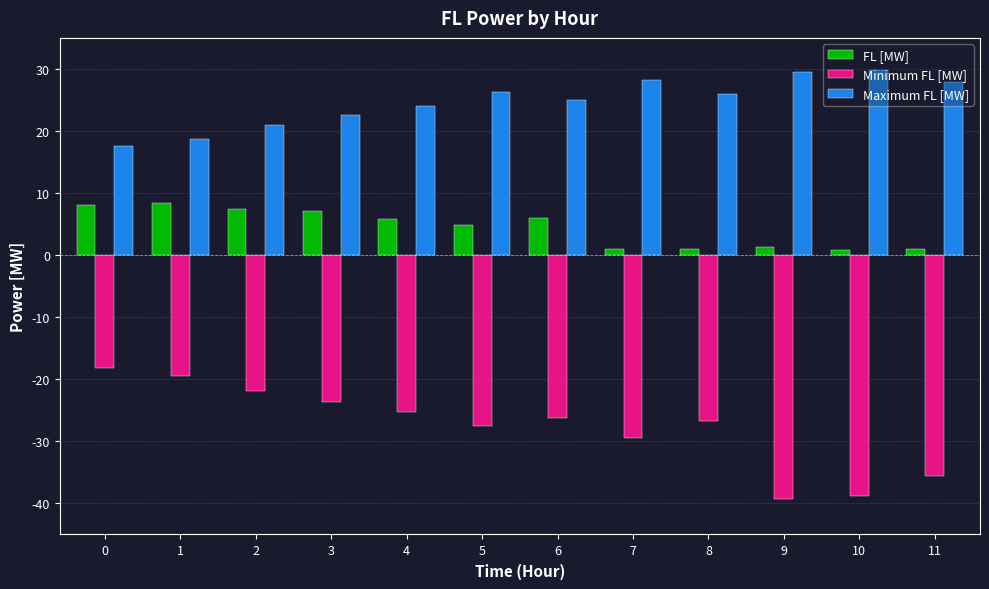

What is the sum of the Minimum FL [MW] values at 2 and 7?

-51.3